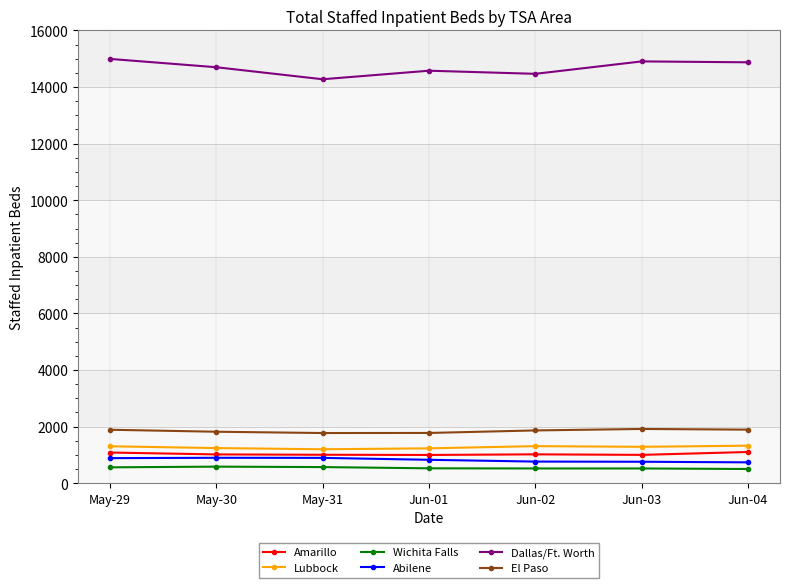

At how many categories does at least one series exceed 6804?

7